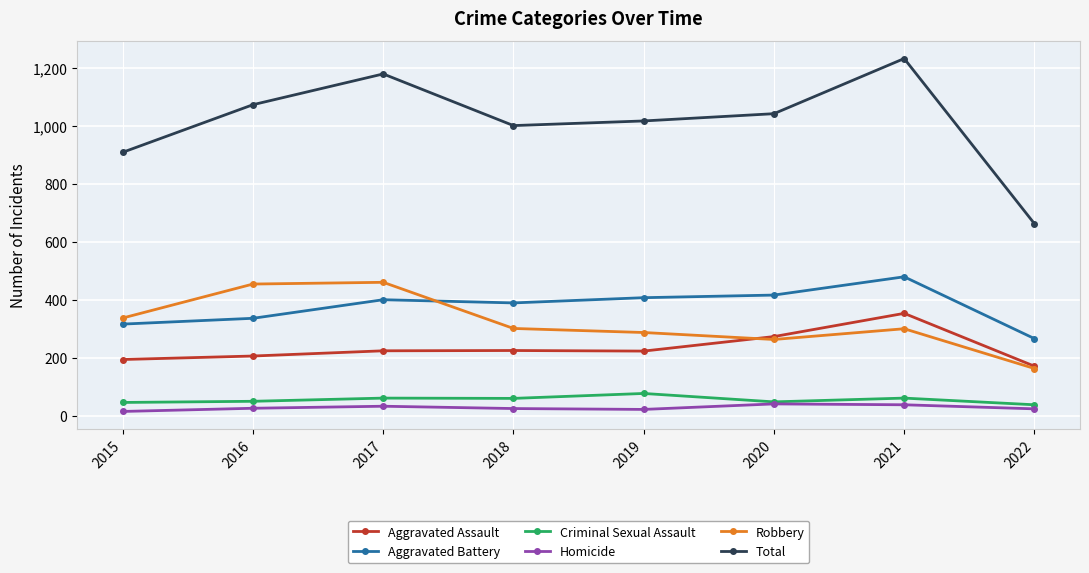

True or false: Robbery and Criminal Sexual Assault cross at least once.

False